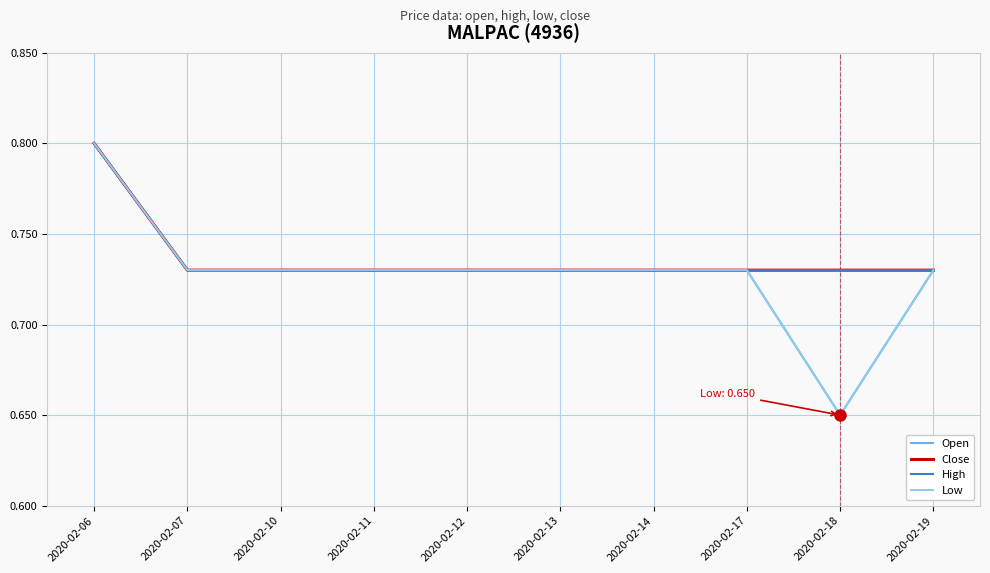

What is the value of the Open point at the 2nd from the left?

0.7